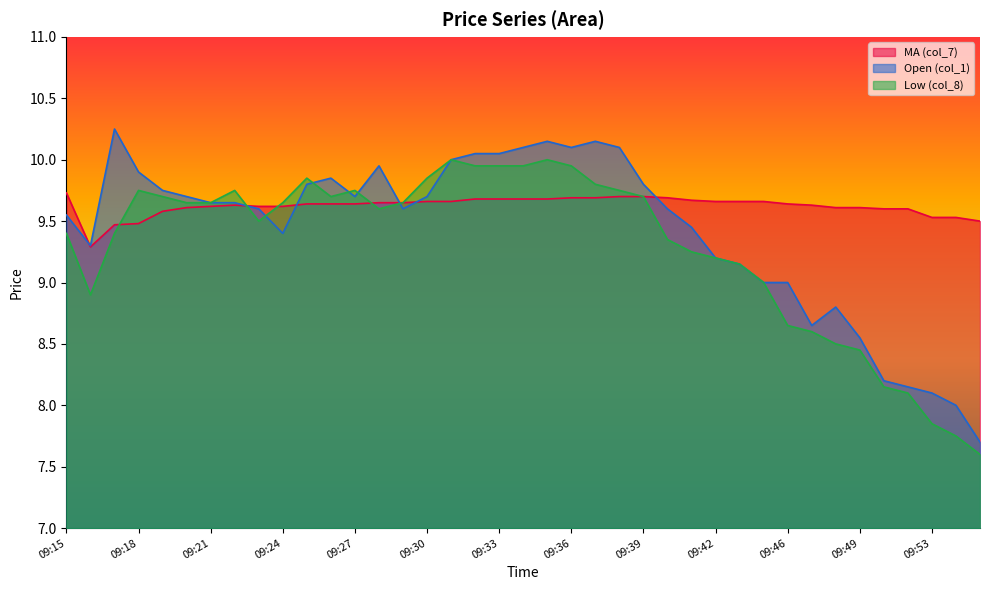

At which category does the chart reach its minimum across all series?

09:55